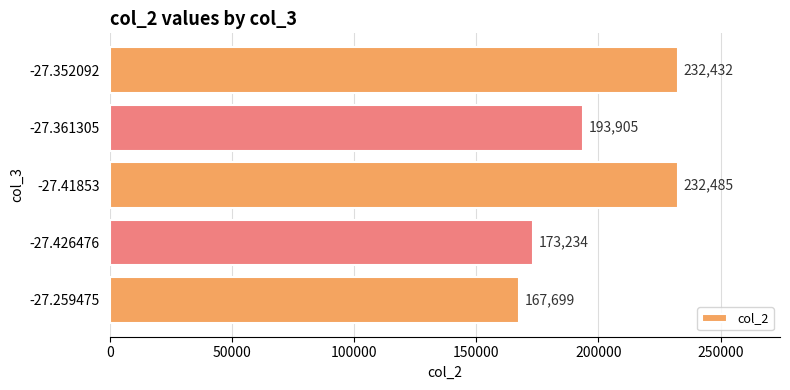

At which label is the value closest to 200092?

-27.361305